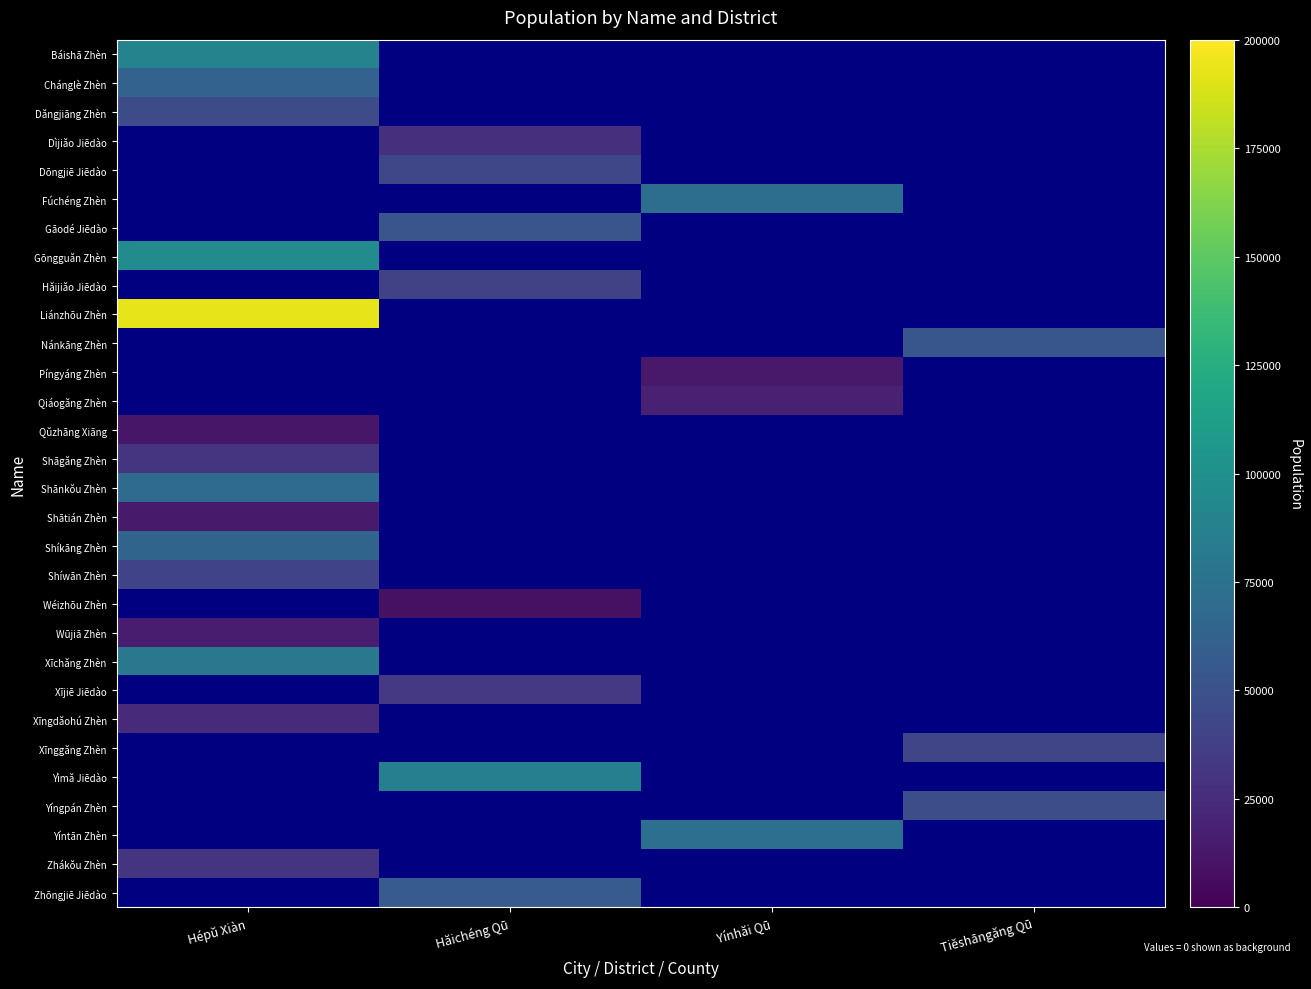

At which label is Zhákŏu Zhèn closest to 31173?

Hépŭ Xiàn